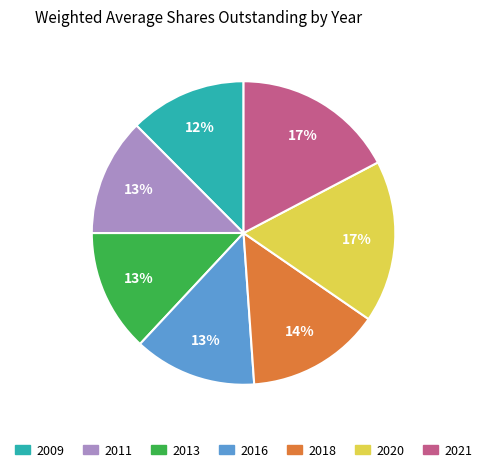

Approximately how many times larger is the value at 2013 compared to 2021?

0.8